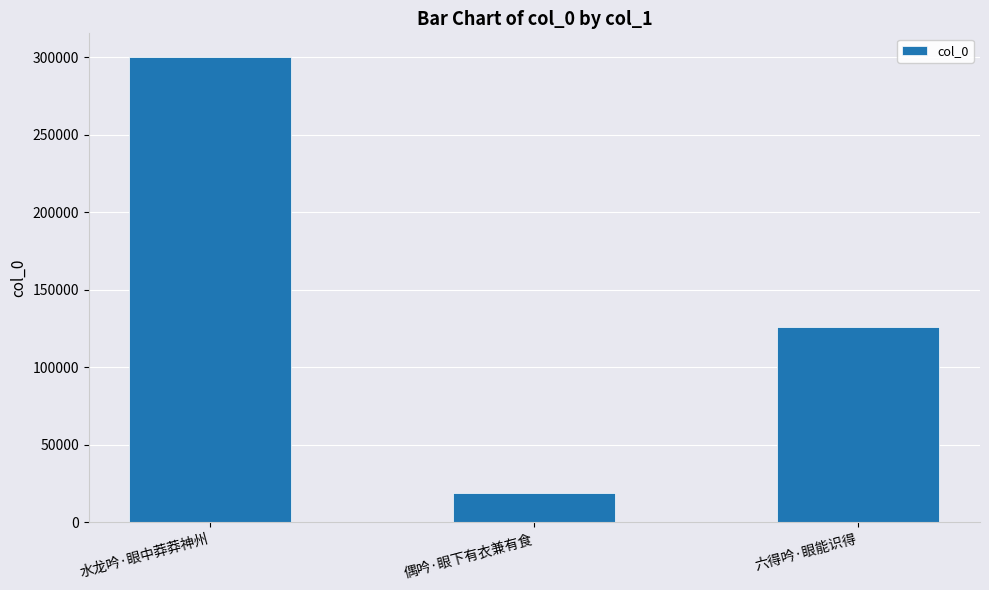

How many categories are shown in the chart?

3